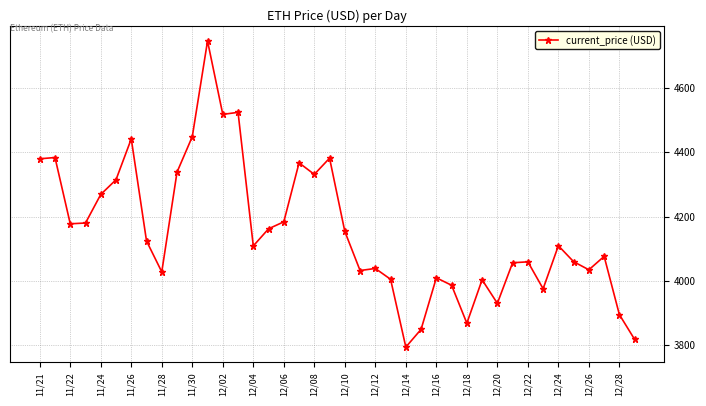

What is the value of the 25th point from the left?

3794.3